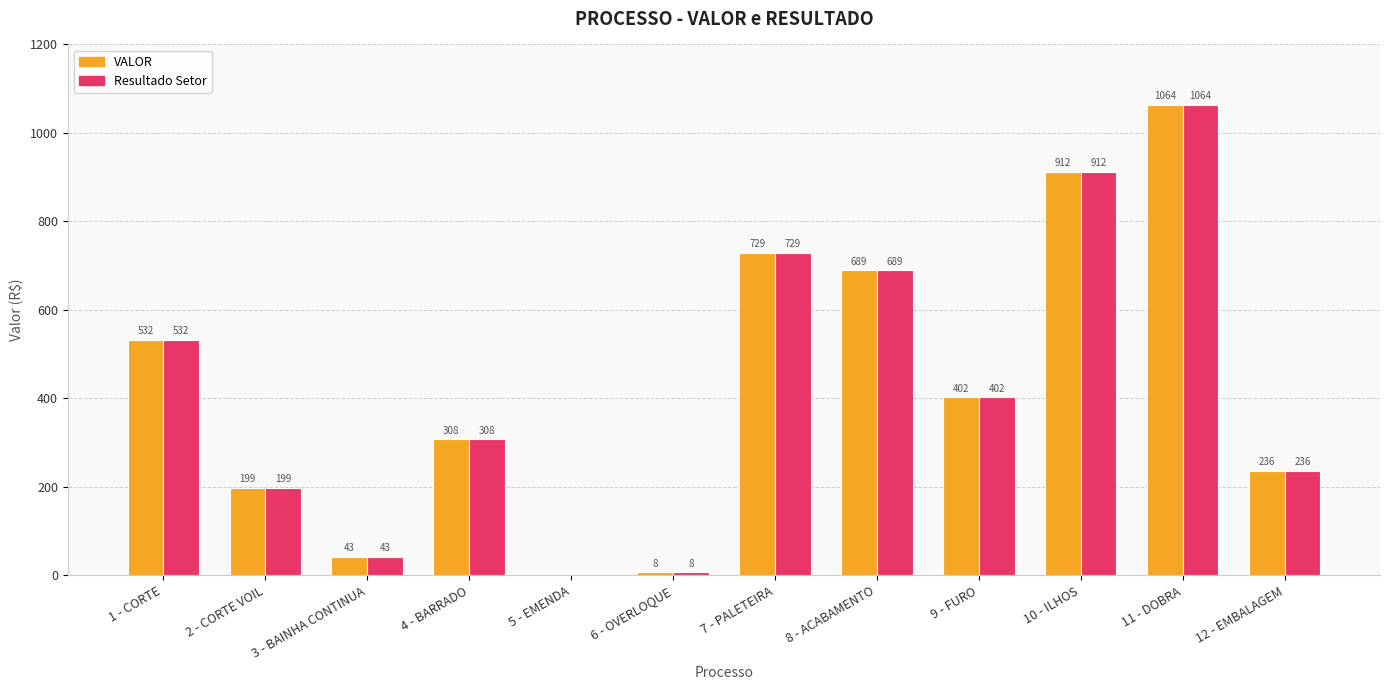

At which category is the sum across all series the highest?

11 - DOBRA